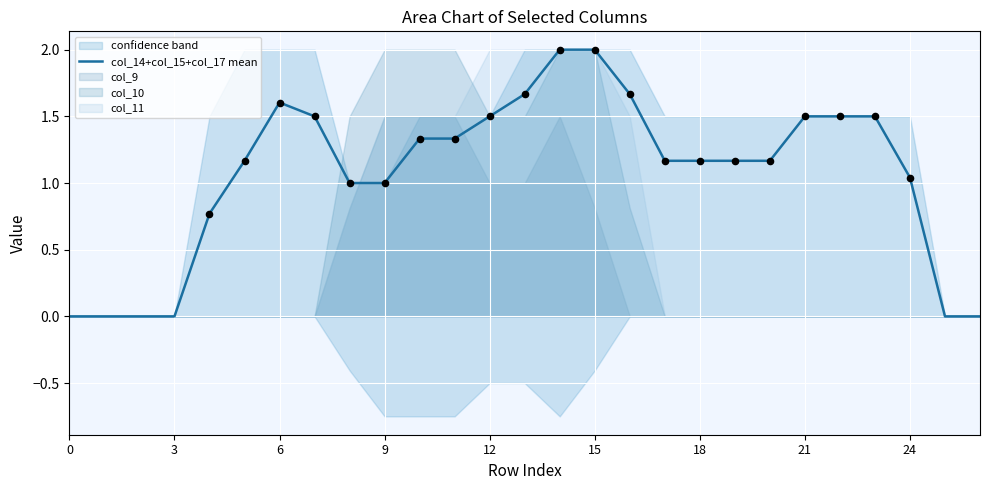

The value of col_14+col_15+col_17 mean at 15 is 2.0. True or false?

True